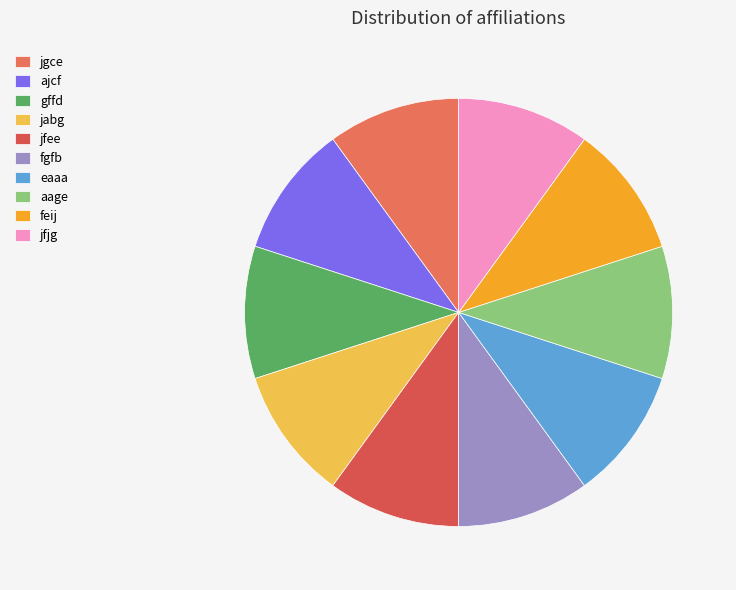

Is it true that aage is 10% of the pie?

True